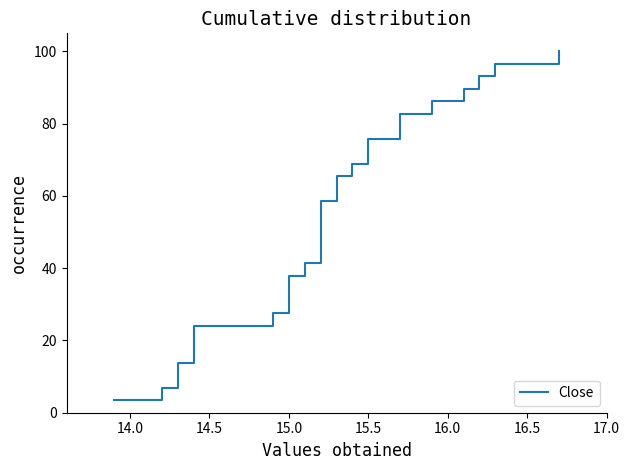

Does the chart display data point markers on the line(s)?

No